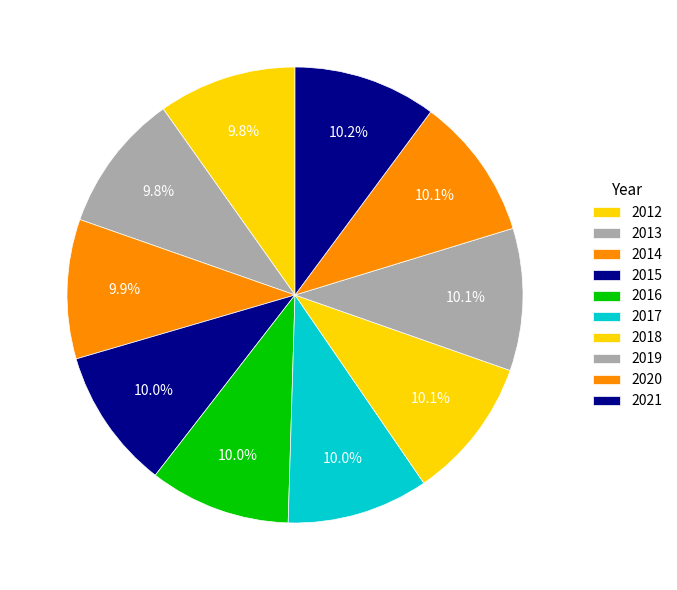

To the nearest percent, what is the average slice percentage?

10%